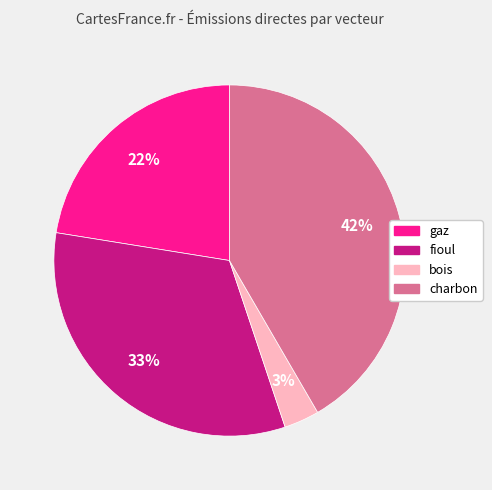

To the nearest percent, what is the average slice percentage?

25%